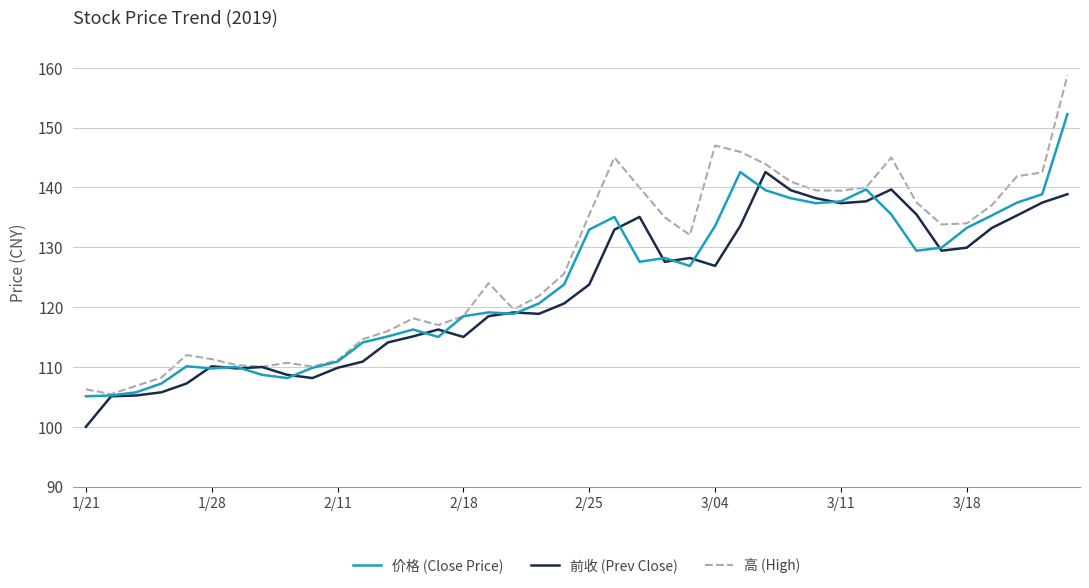

What is the average value of the 价格 (Close Price) series?

124.1